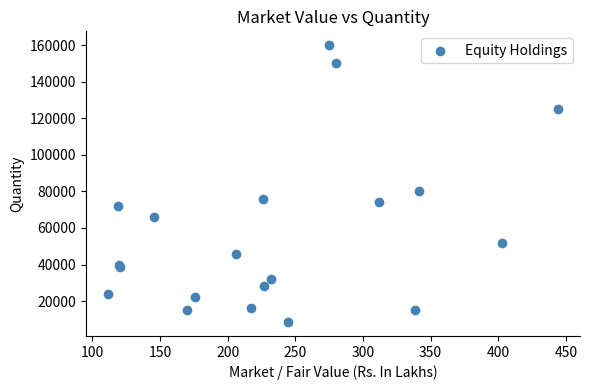

What Y value in the scatter plot is closest to 84250?

80400